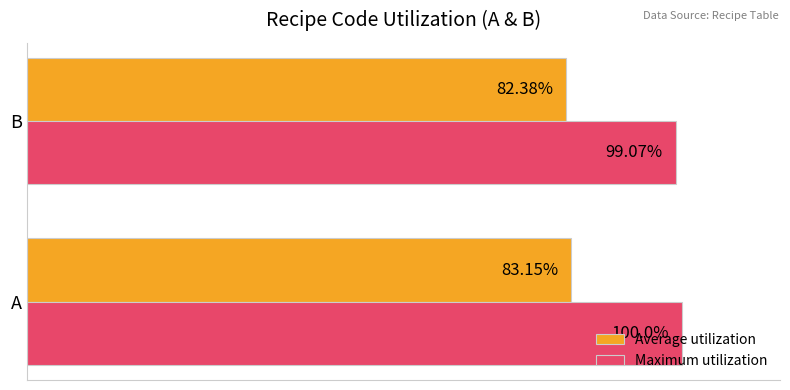

At which category is the sum across all series the highest?

A